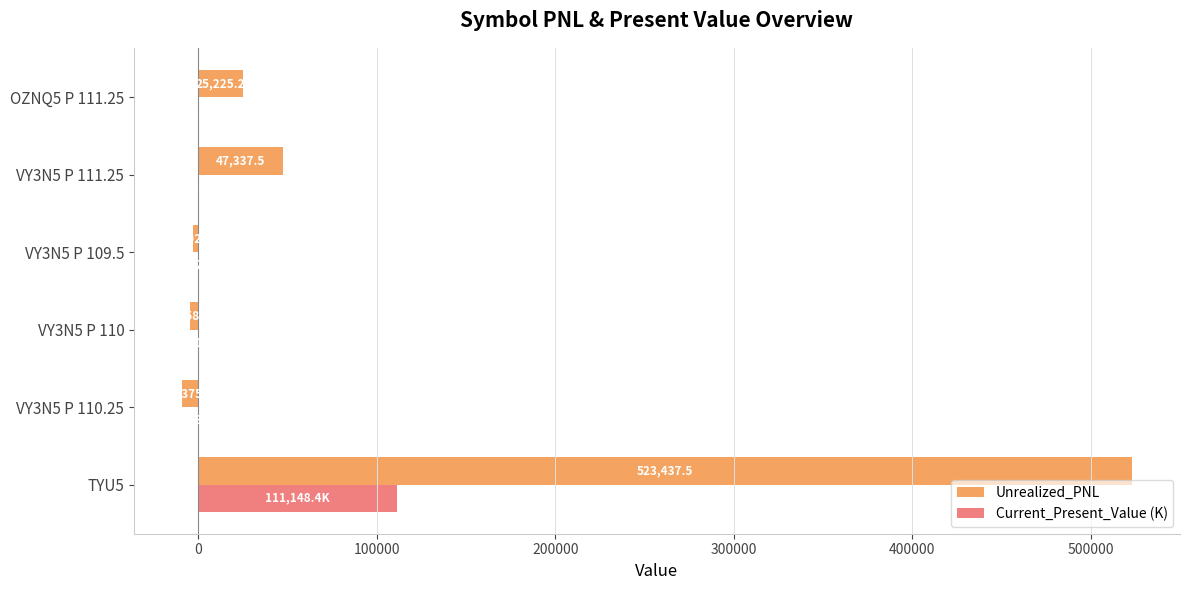

What is the total value across all series at VY3N5 P 109.5?

-2924.8